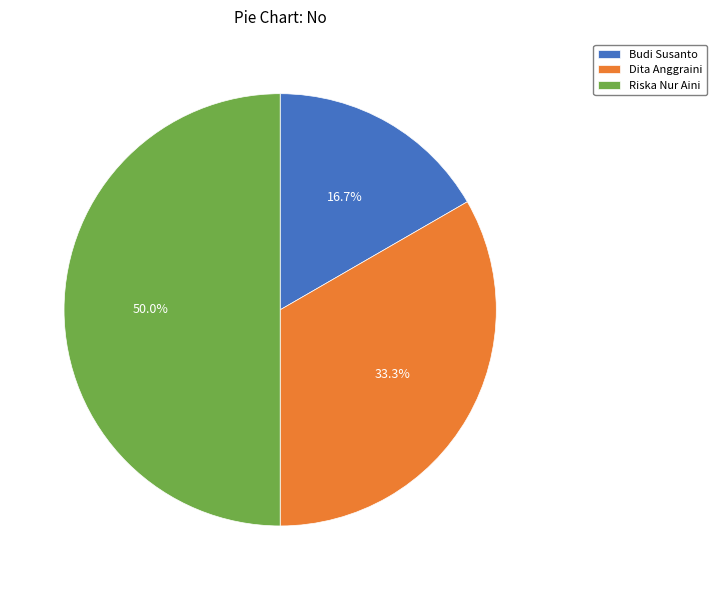

What is the total percentage of Riska Nur Aini and Budi Susanto?

66.7%